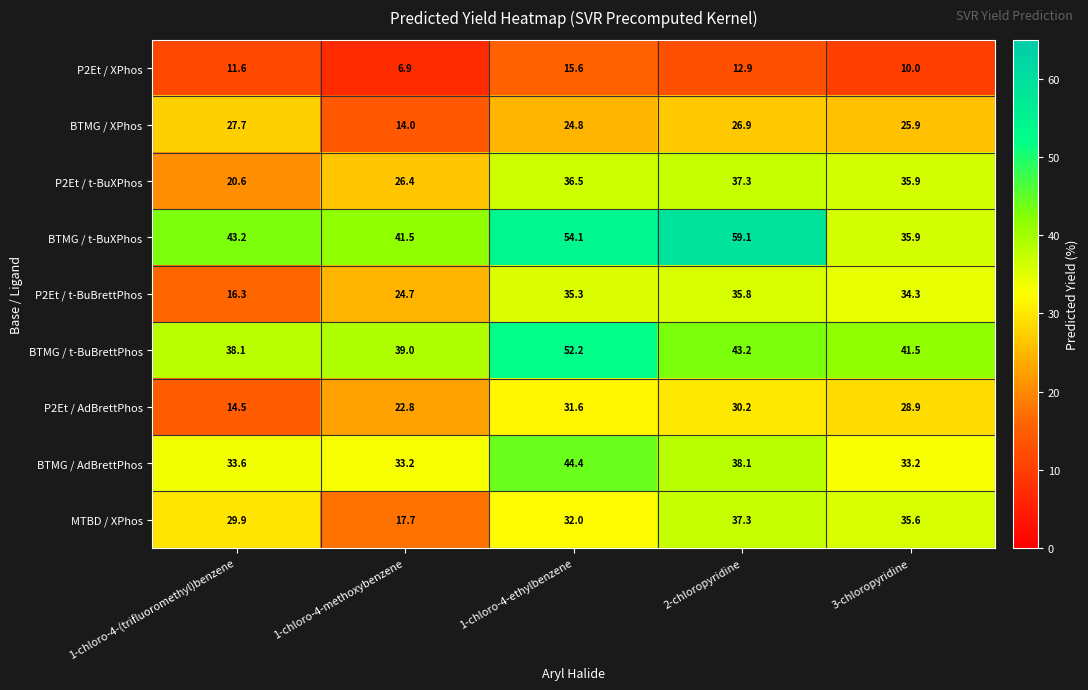

How many data points does each series have?

5